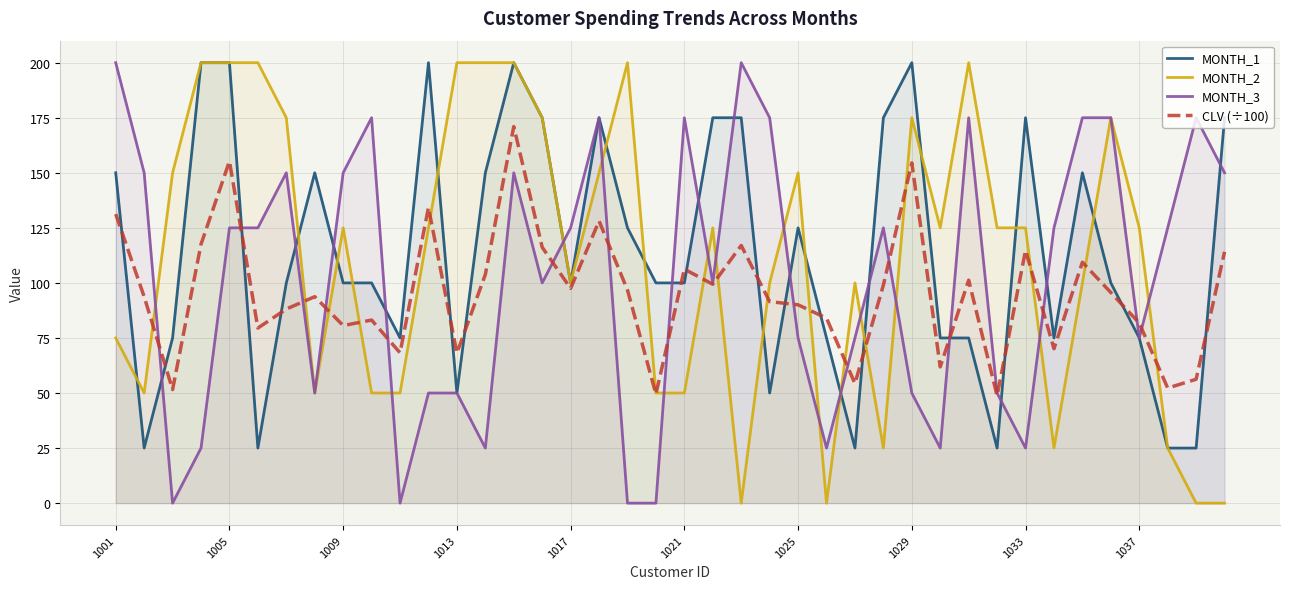

What is the maximum value for MONTH_3?

200.0